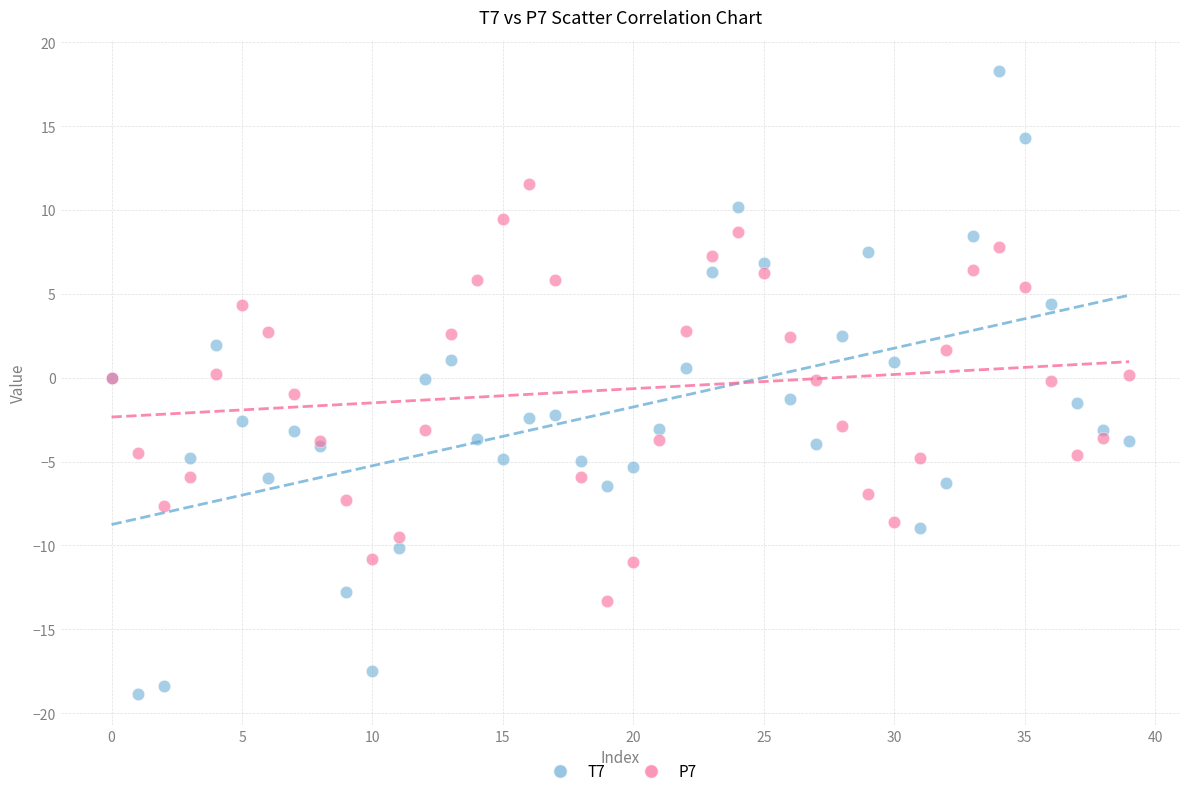

Which series has the widest spread of Y values?

T7